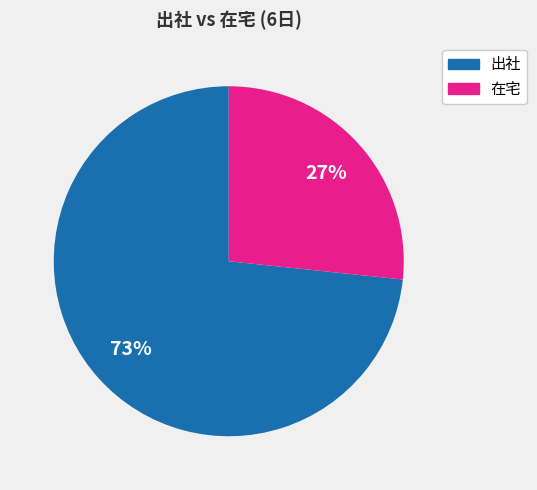

What is the ratio of the value at 在宅 to the value at 出社?

0.4